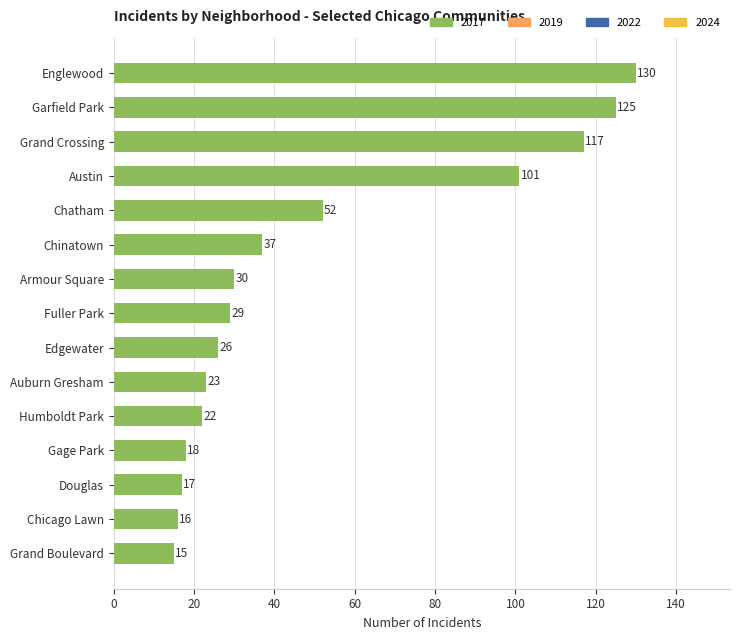

At which label is the value closest to 72?

Chatham